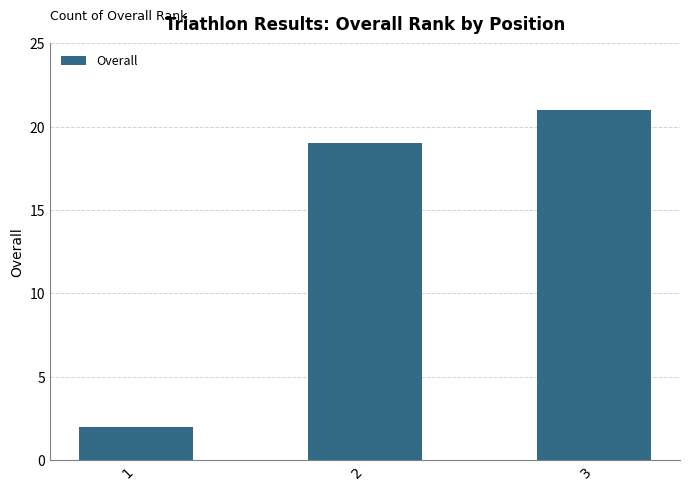

Which label corresponds to the smallest value in the chart?

1